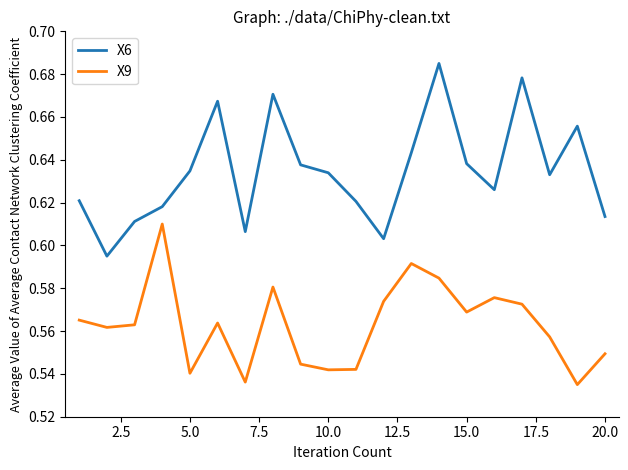

Which series has the widest spread of values?

X6